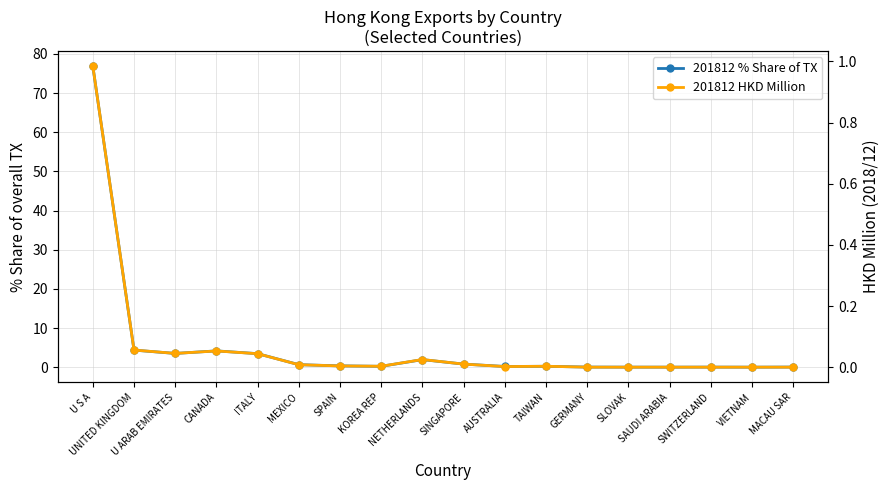

What position from the right is UNITED KINGDOM?

17